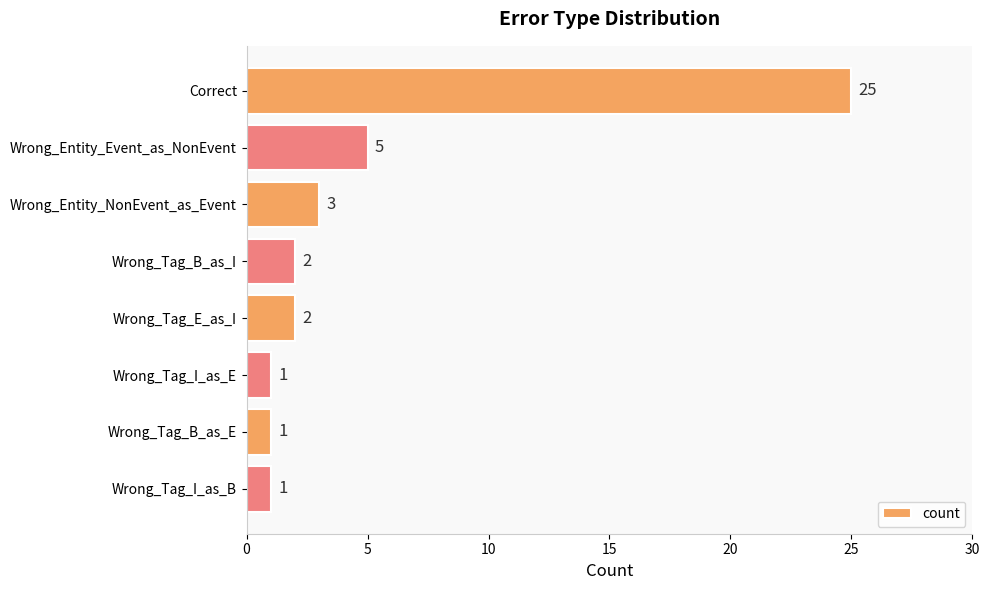

What is the change in value from Correct to Wrong_Tag_B_as_E?

-24